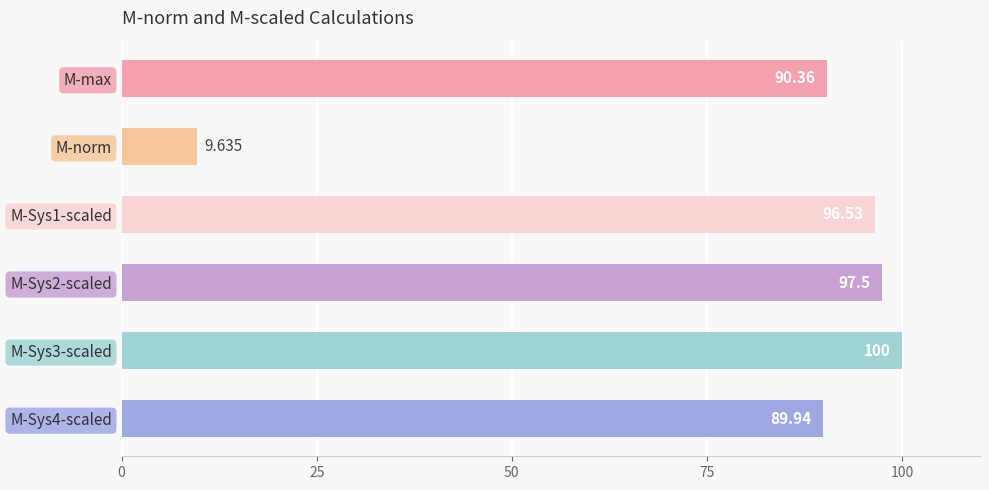

Where is the data nearest to the value 54?

M-Sys4-scaled